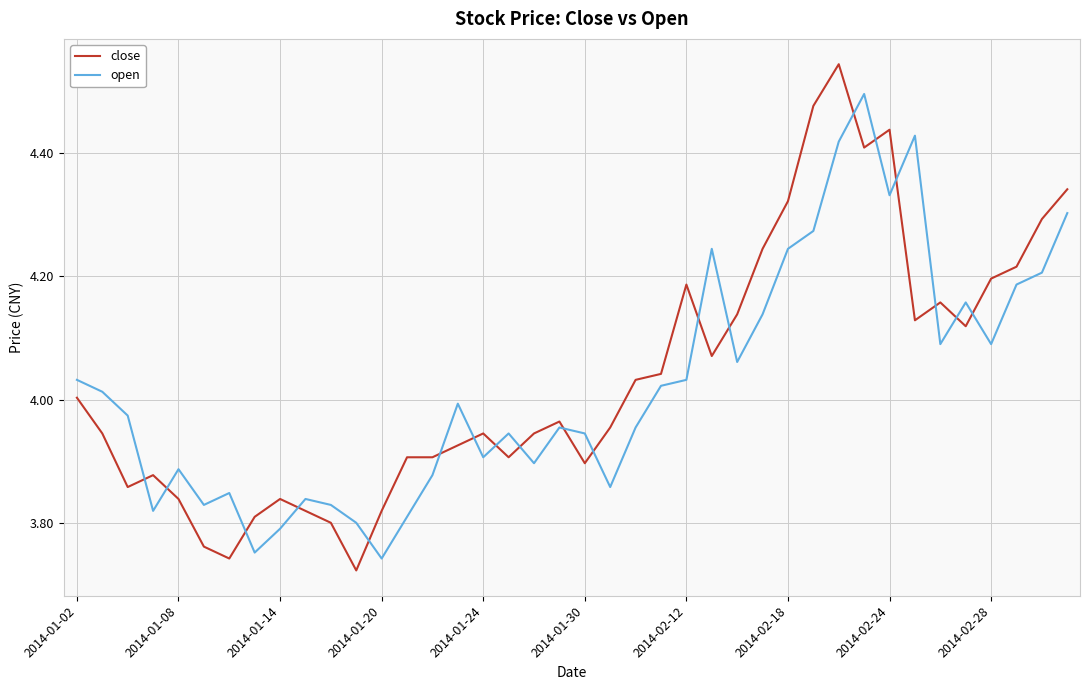

True or false: close and open intersect in this chart.

True